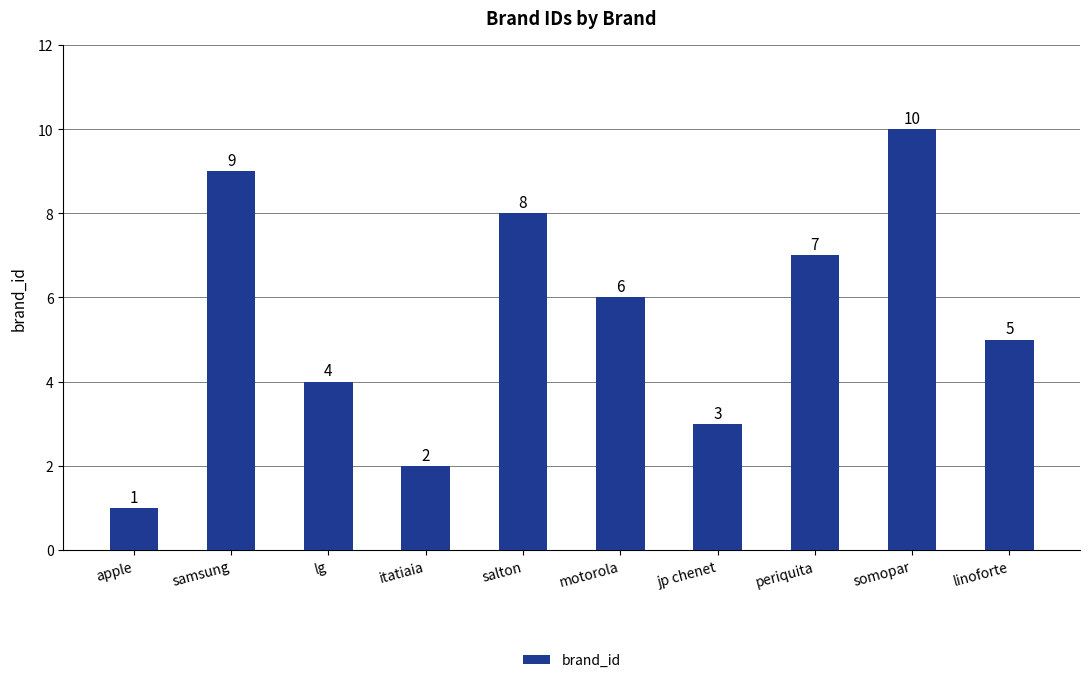

What is the average value?

6